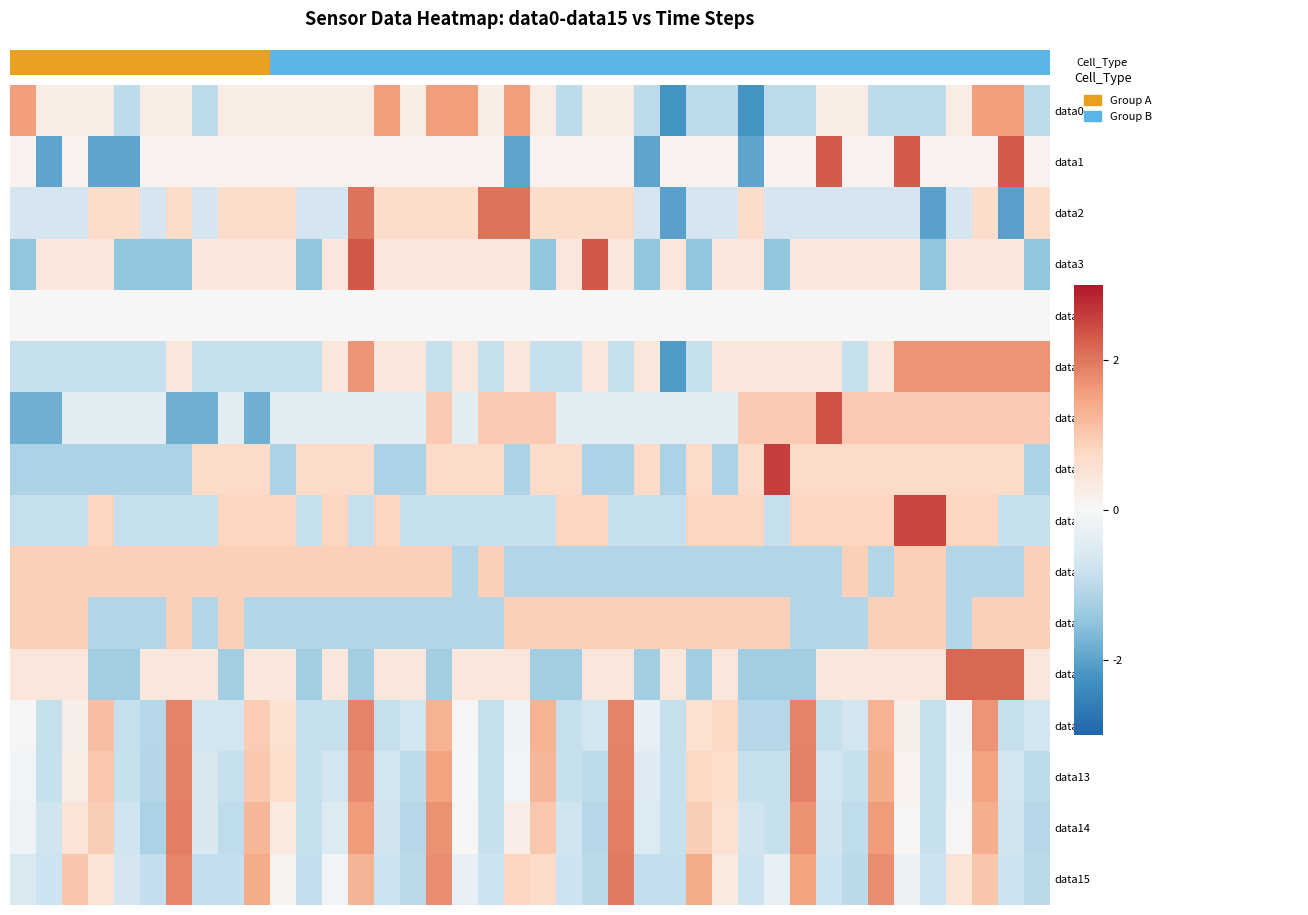

At which category is the sum across all series the highest?

37